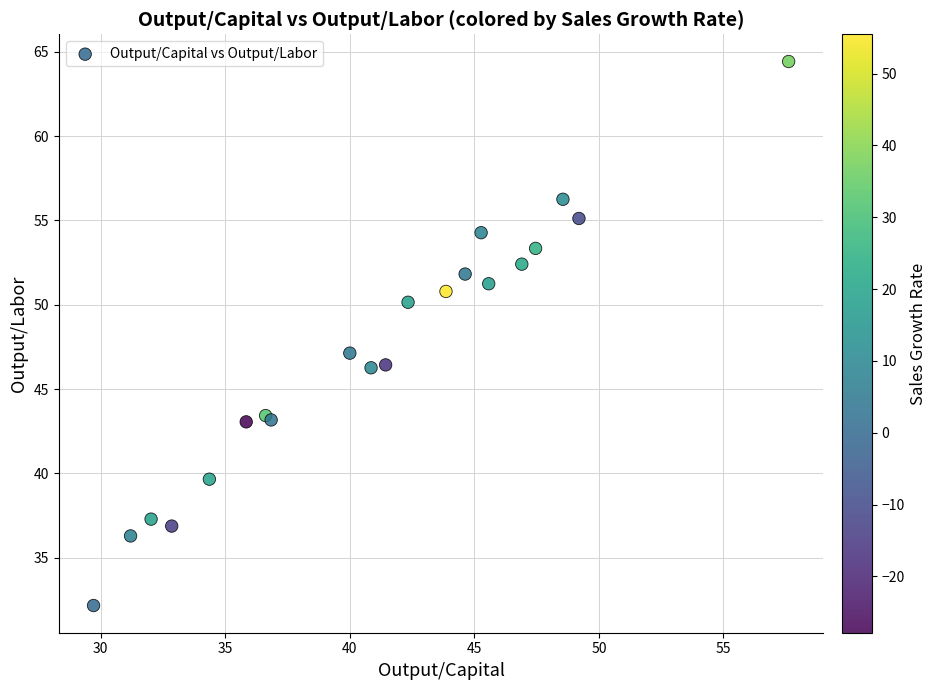

What Y value in the scatter plot is closest to 48?

47.1